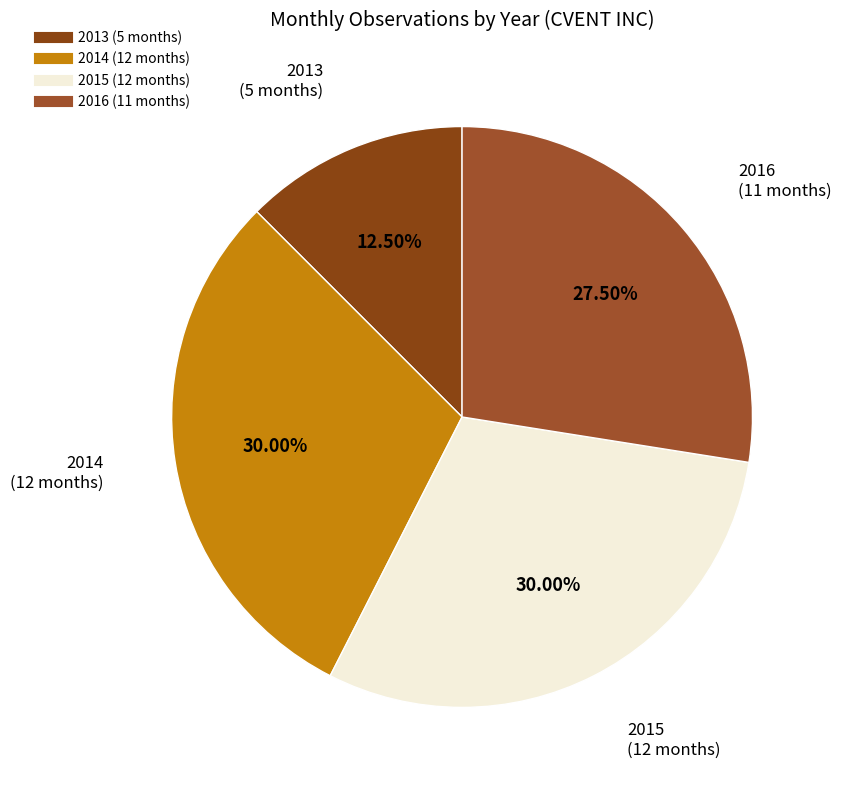

Is there a majority slice in this chart?

No